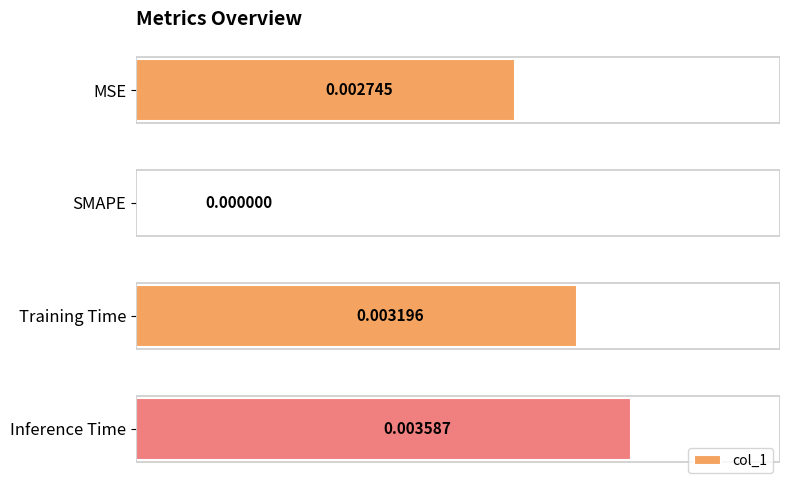

At which label is the value closest to 0?

SMAPE